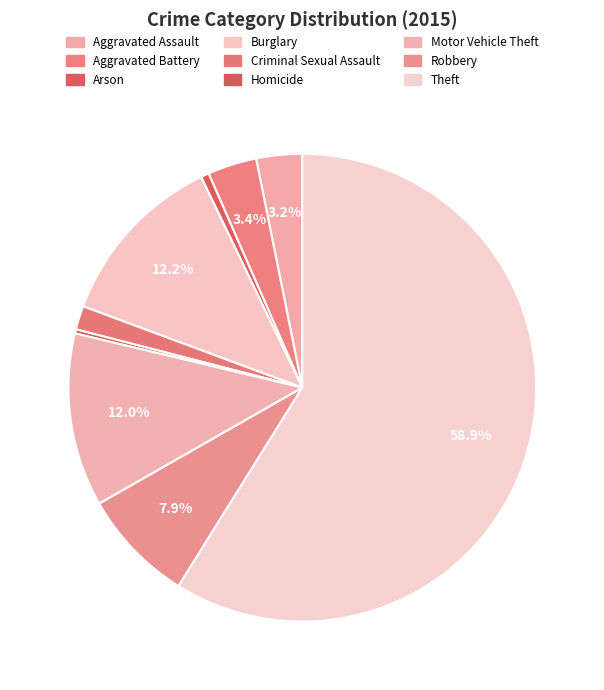

What is the change in value from Arson to Theft?

+1031